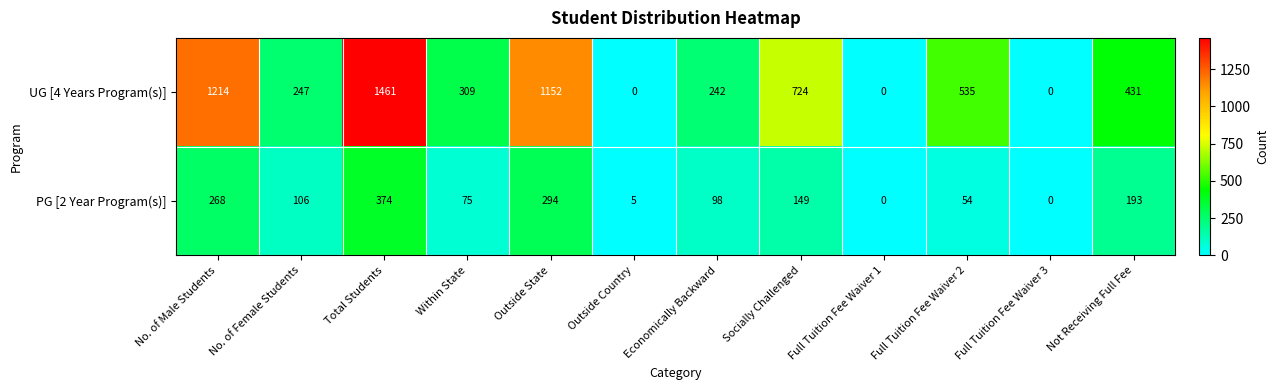

What is the total value across all series at Economically Backward?

340